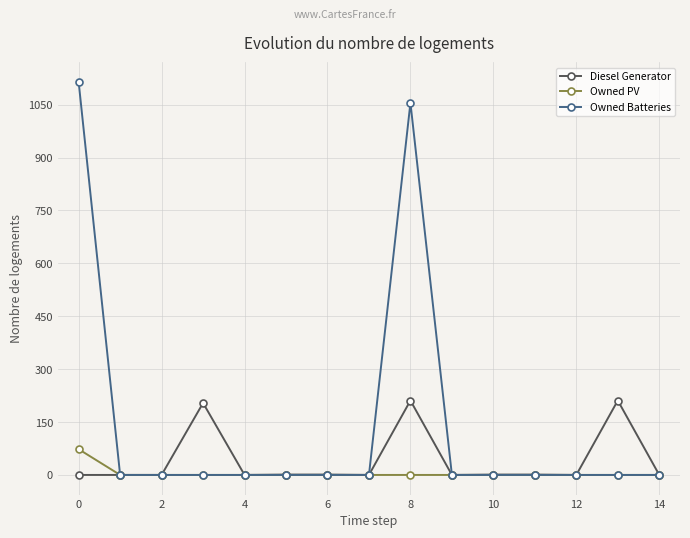

What are all the series names shown in the legend?

Diesel Generator, Owned PV, Owned Batteries